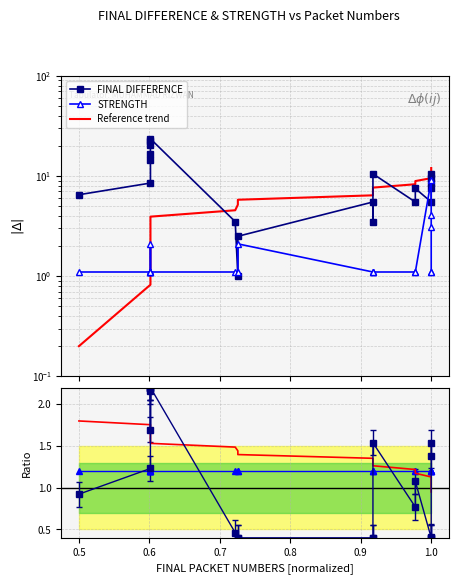

Is this an area chart (filled region under the line)?

No